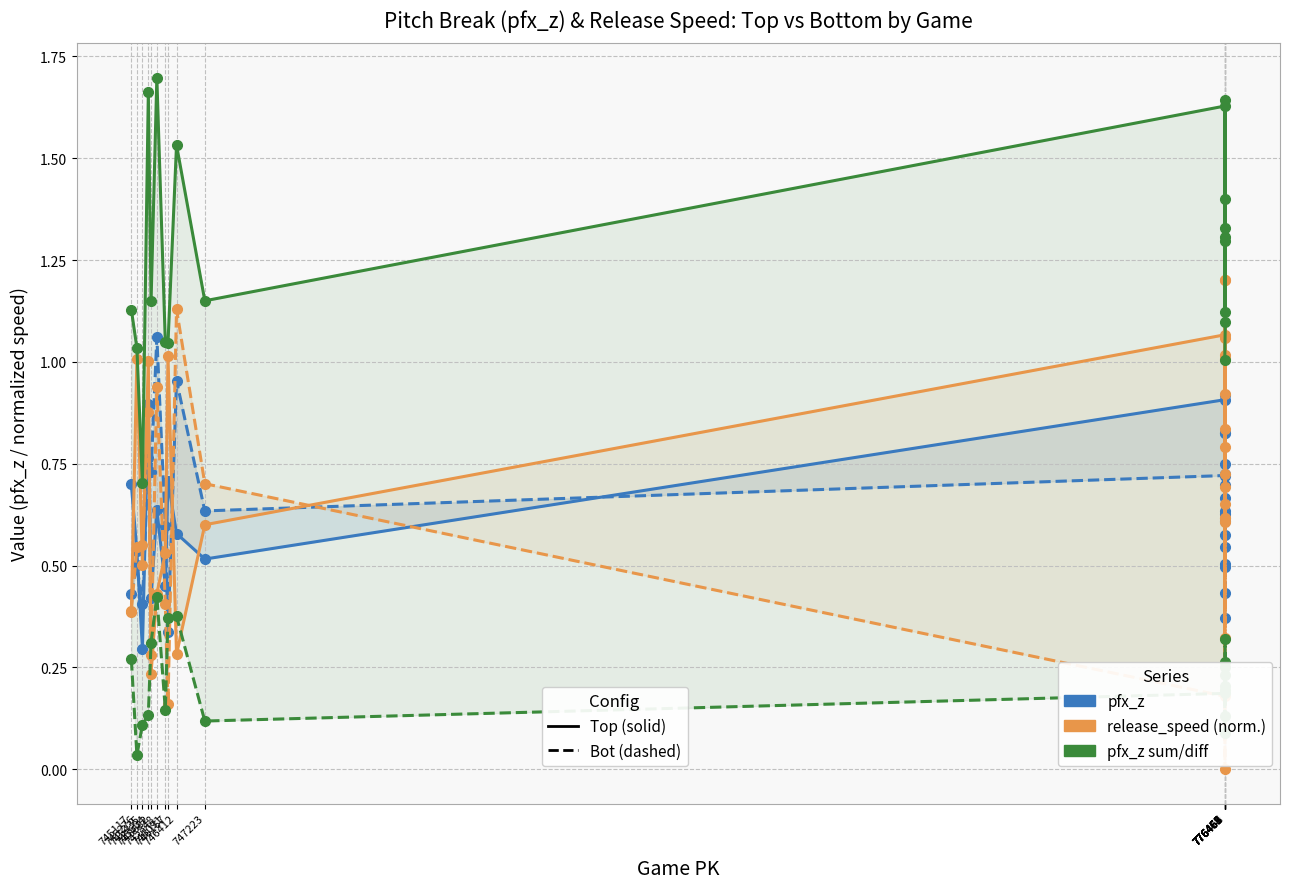

Reading left to right, extract all data points from this chart.

pfx_z_top (solid): 745117=0.7	745276=0.5	745435=0.3	745604=0.9	745682=0.4	745848=0.6	746091=0.5	746167=0.7	746412=0.6	747223=0.5	776458=0.9	776461=0.6	776462=0.6	776463=0.6	776464=0.9	776467=0.5	776468=0.5	776475=0.7	776459=0.6
pfx_z_bot (dashed): 745117=0.4	745276=0.5	745435=0.4	745604=0.8	745682=0.7	745848=1.1	746091=0.6	746167=0.3	746412=1.0	747223=0.6	776458=0.7	776461=0.7	776462=0.8	776463=0.5	776464=0.7	776467=0.8	776468=0.8	776475=0.4	776459=0.4
release_speed_top (solid): 745117=0.4	745276=1.0	745435=0.5	745604=1.0	745682=0.2	745848=0.4	746091=0.5	746167=1.0	746412=0.3	747223=0.6	776458=1.1	776461=1.1	776462=0.6	776463=0.7	776464=0.8	776467=1.0	776468=0.6	776475=0.9	776459=0.7
release_speed_bot (dashed): 745117=0.4	745276=0.5	745435=0.6	745604=0.9	745682=0.3	745848=0.9	746091=0.4	746167=0.2	746412=1.1	747223=0.7	776458=0.2	776461=0.6	776462=1.2	776463=0.0	776464=0.7	776467=1.0	776468=1.2	776475=0.8	776459=0.3
pfx_z sum (solid): 745117=1.1	745276=1.0	745435=0.7	745604=1.7	745682=1.1	745848=1.7	746091=1.0	746167=1.0	746412=1.5	747223=1.1	776458=1.6	776461=1.3	776462=1.4	776463=1.1	776464=1.6	776467=1.3	776468=1.3	776475=1.1	776459=1.0
pfx_z diff (dashed): 745117=0.3	745276=0.0	745435=0.1	745604=0.1	745682=0.3	745848=0.4	746091=0.1	746167=0.4	746412=0.4	747223=0.1	776458=0.2	776461=0.1	776462=0.3	776463=0.1	776464=0.2	776467=0.2	776468=0.3	776475=0.2	776459=0.3